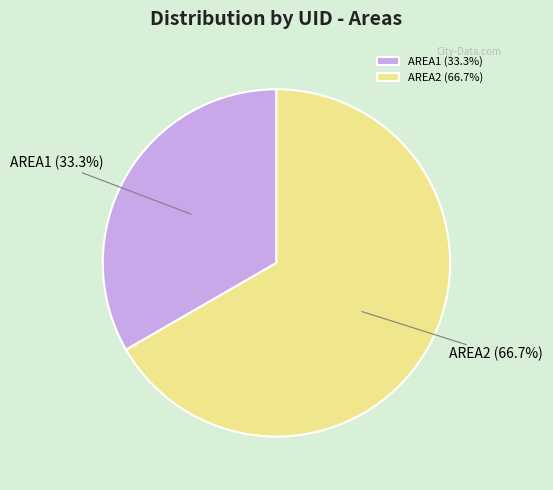

What portion of the pie excludes AREA1 (33.3%)?

66.7%